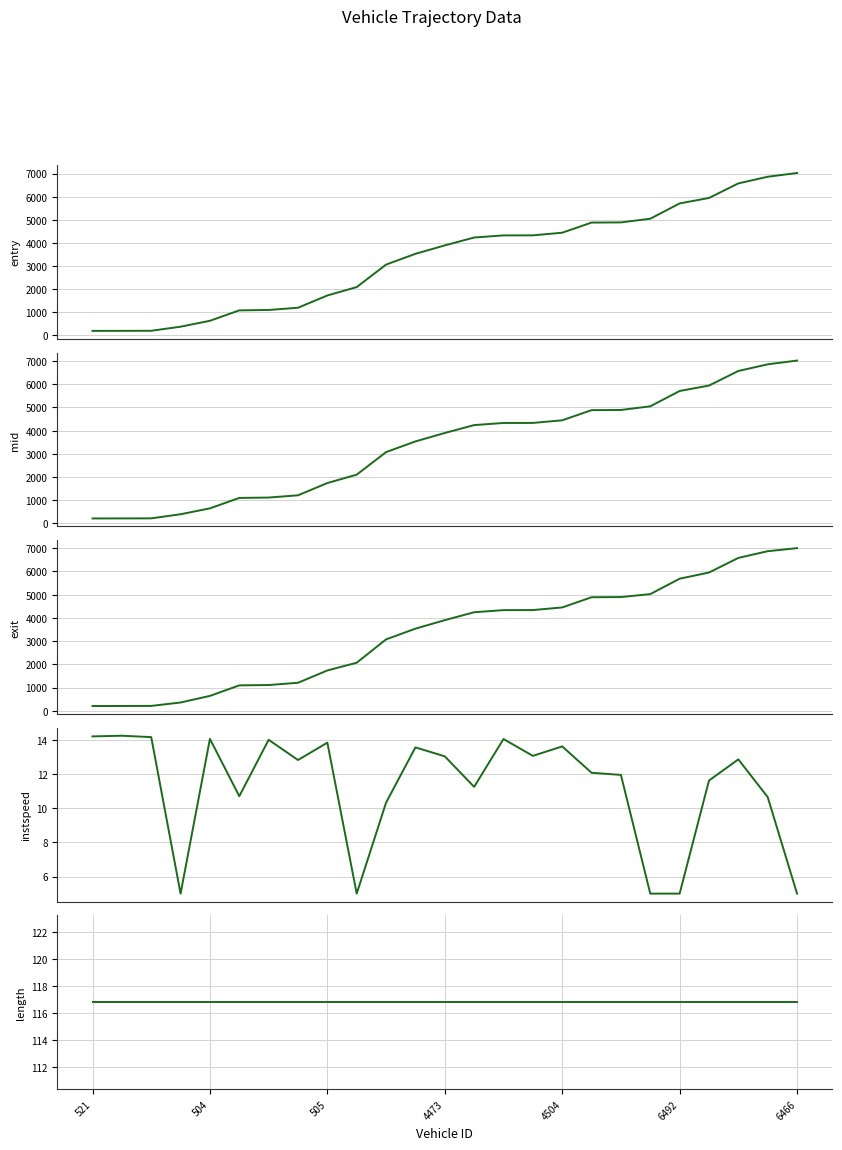

What is the sum of the mid values at 7 and 20?

6914.8